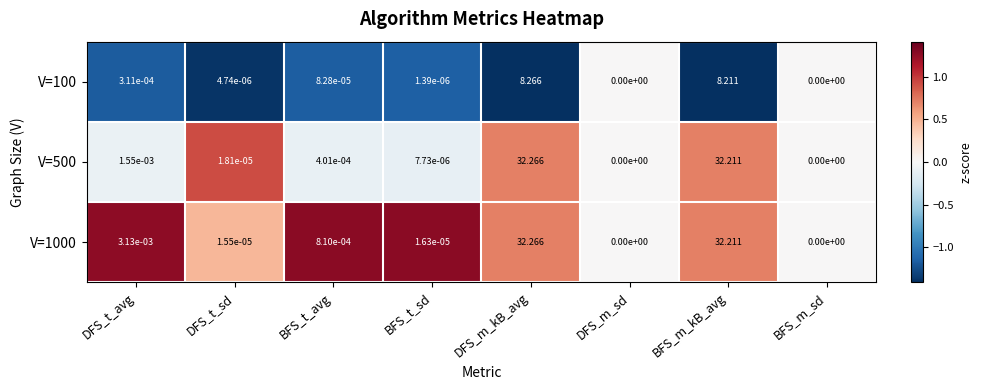

At which label is V=100 closest to 4?

DFS_t_avg